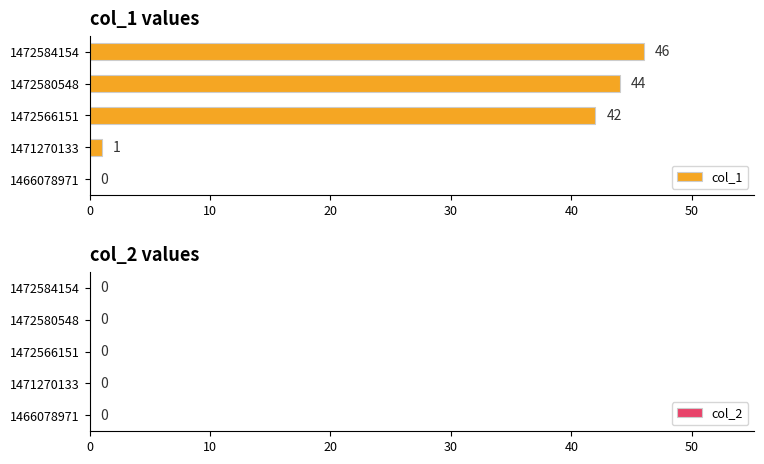

Where is the data nearest to the value 23?

1472566151